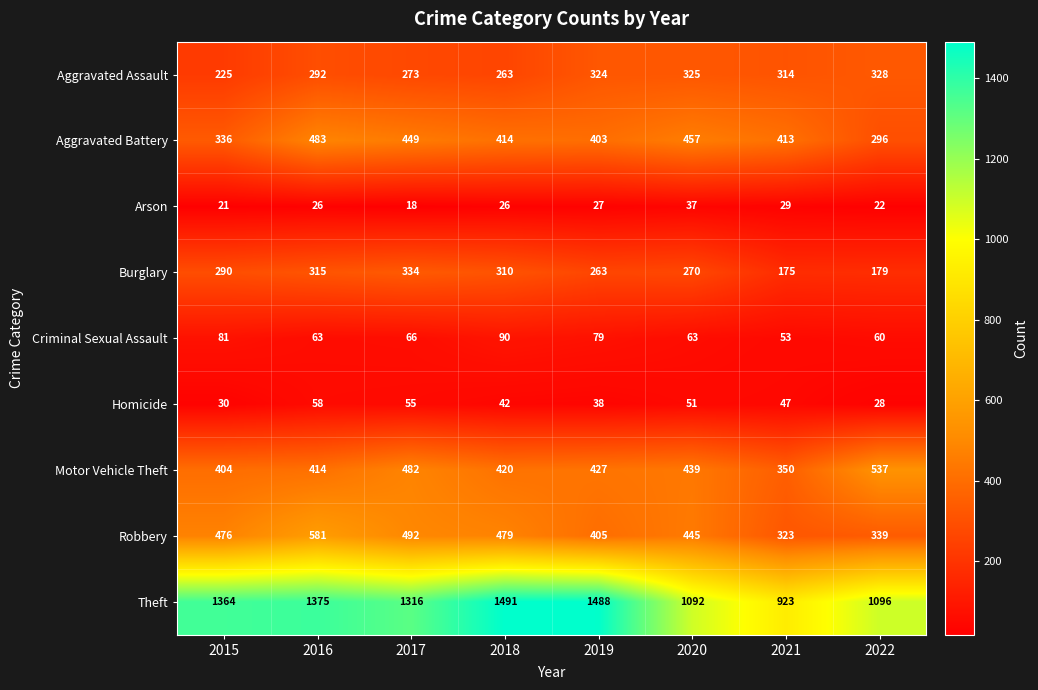

What is the approximate value of Motor Vehicle Theft at 2020, to the nearest 50?

450